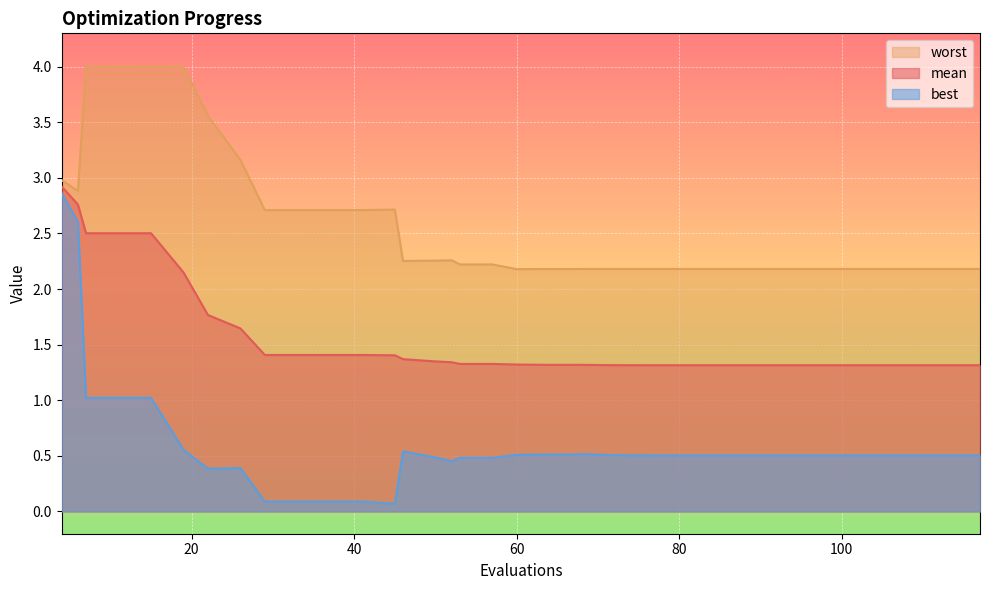

Rank the series by their average value, from lowest to highest.

best, mean, worst